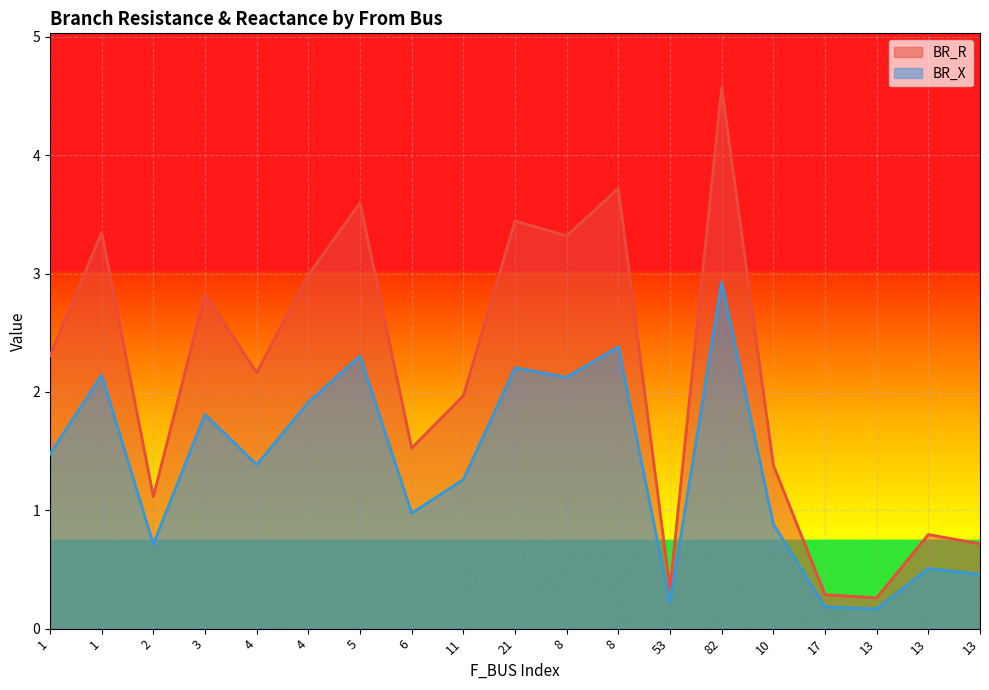

Rank the series by their average value, from lowest to highest.

BR_X, BR_R